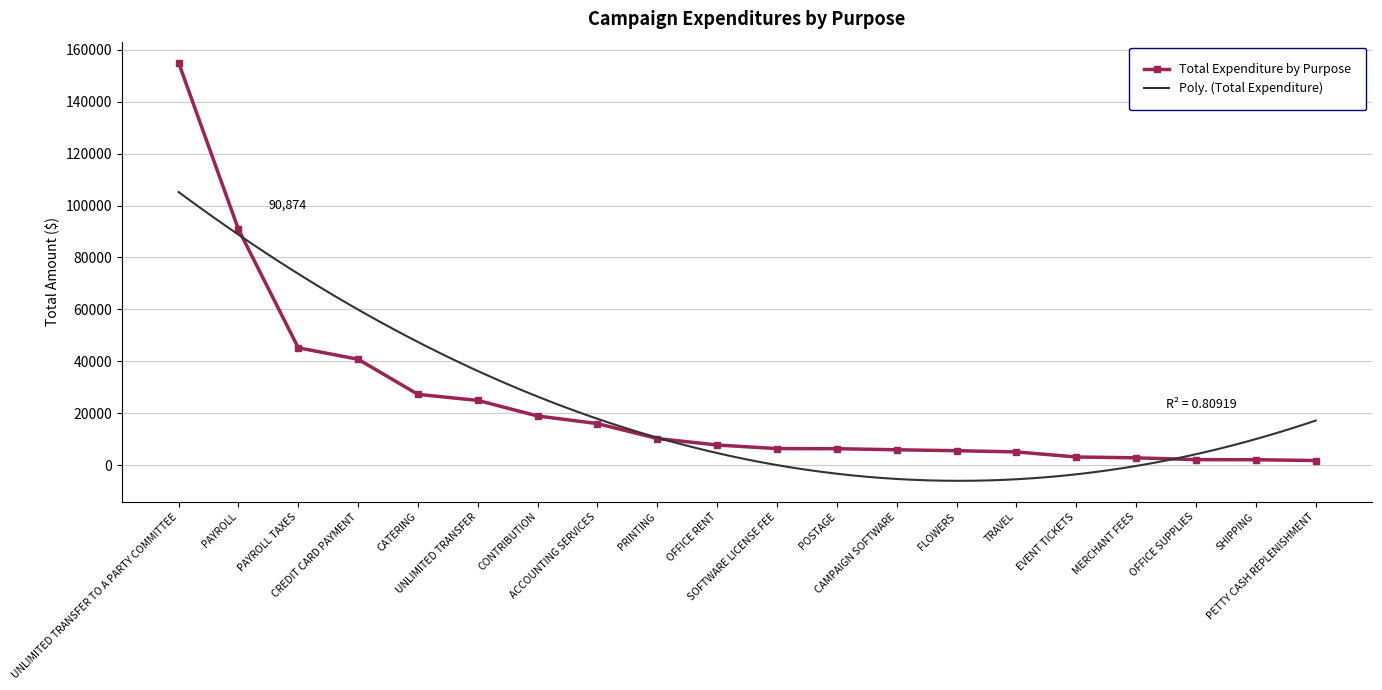

Where is the data nearest to the value 78433?

PAYROLL